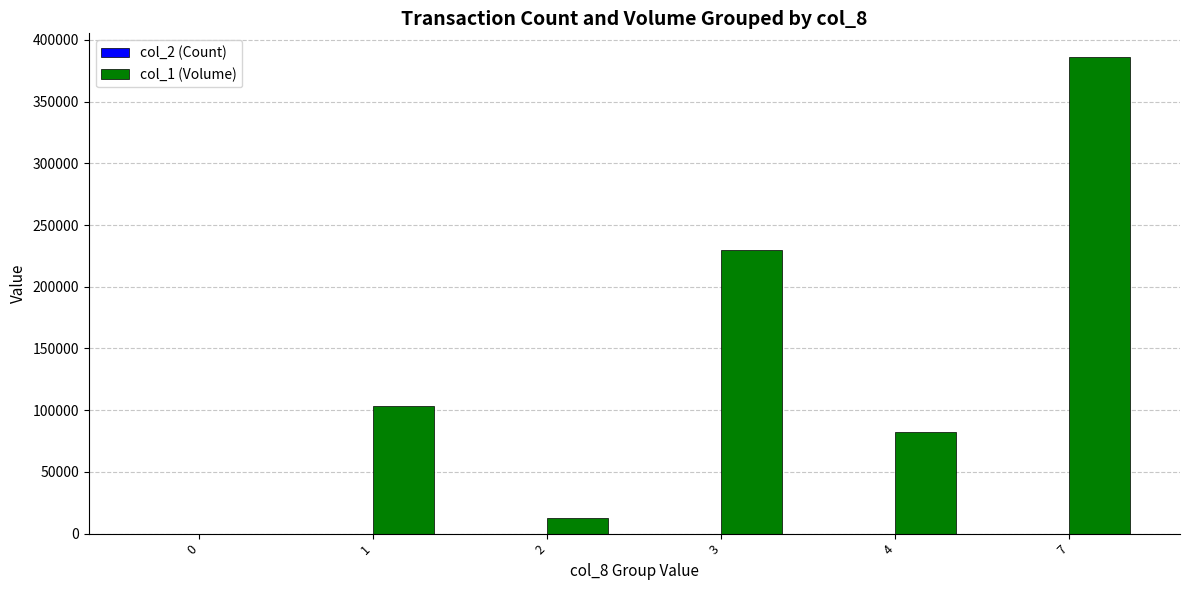

Which series has the largest total across all categories?

col_1 (Volume)